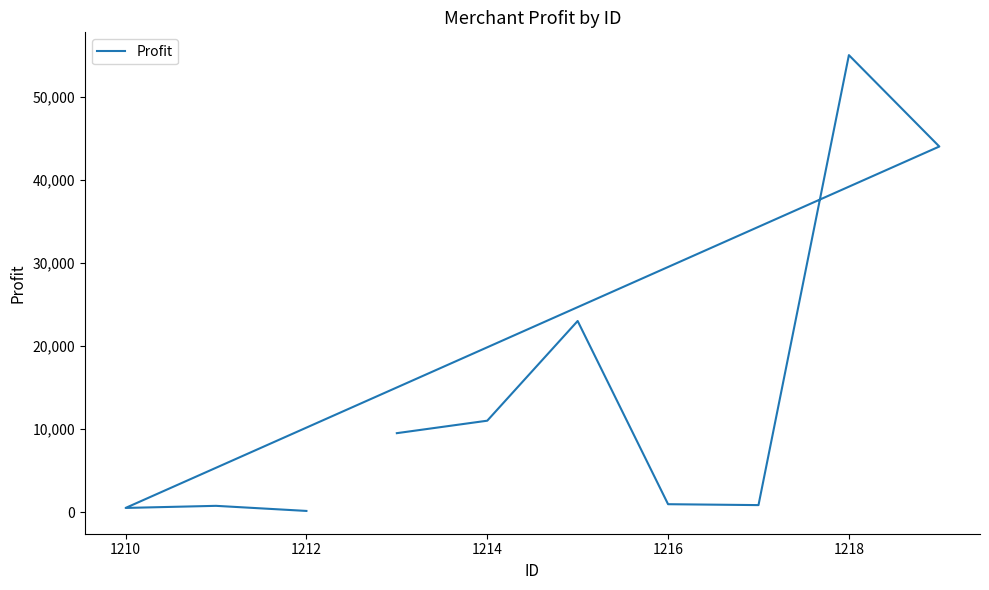

What is the sum of the values at 1214 and 1216?

11950